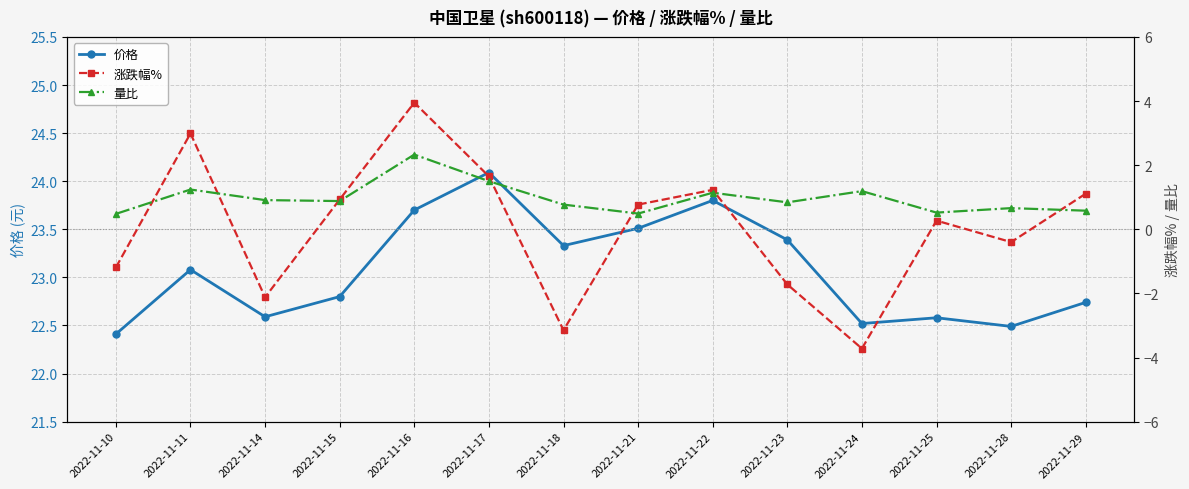

How many intersections are there between 涨跌幅% and 量比?

7